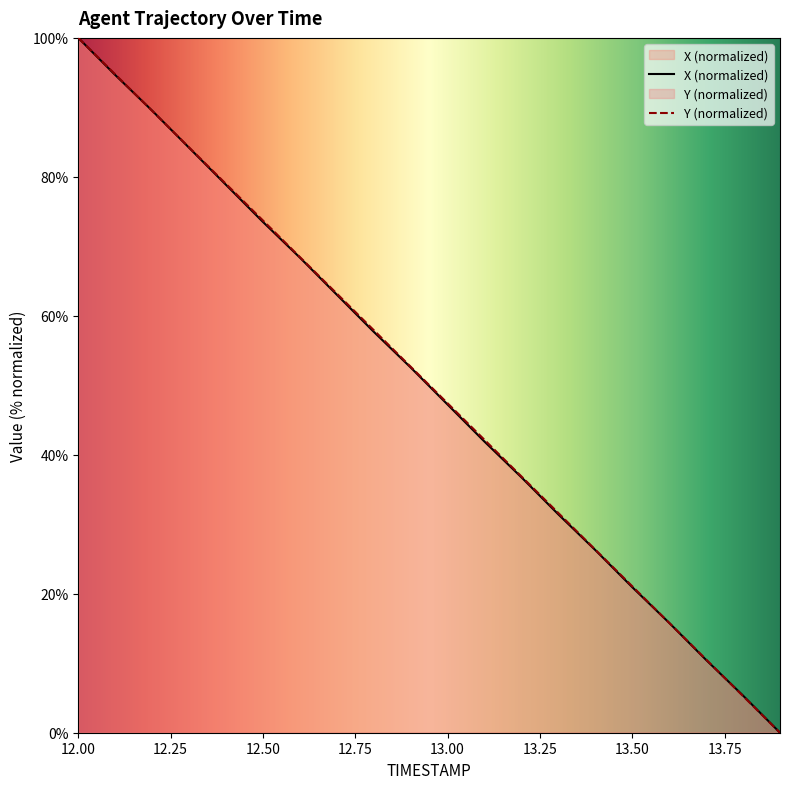

What is the spread (max minus min) of values at 13.50?

0.1